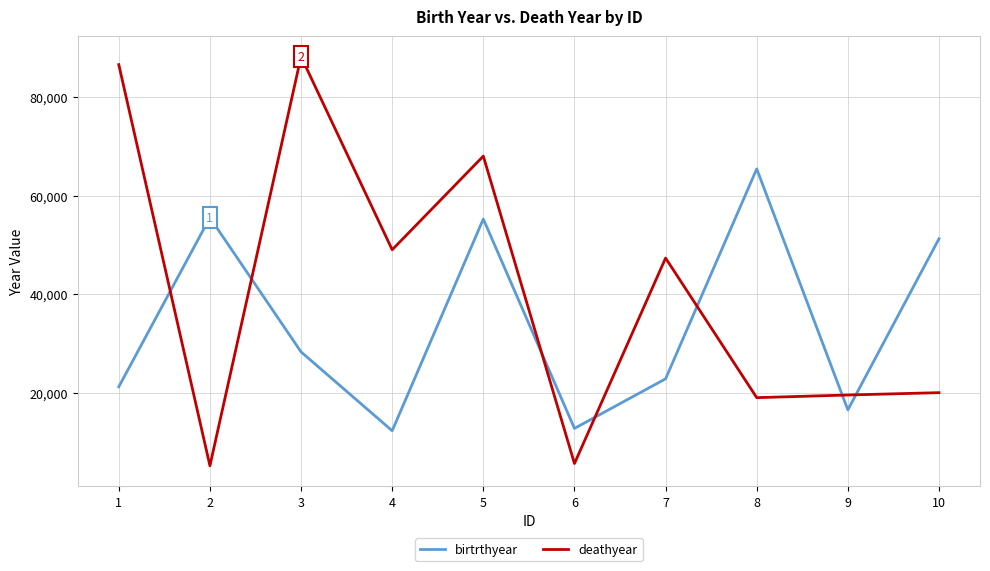

The birtrthyear series shows 12378 at 3. True or false?

False